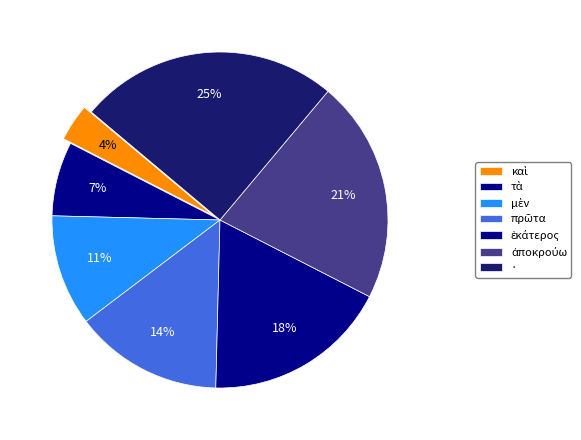

How many slices are in this pie chart?

7